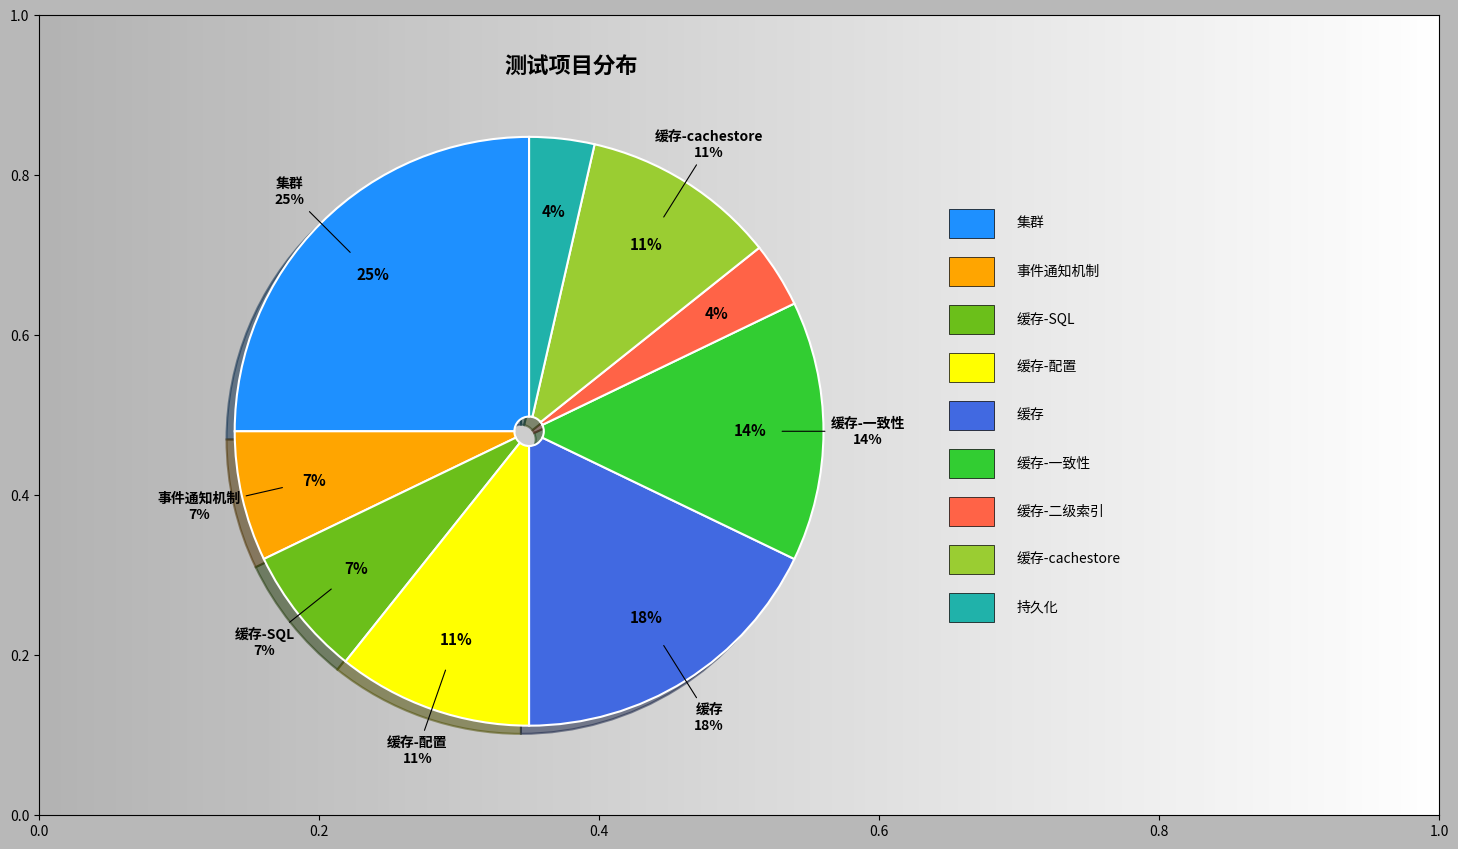

Which category has the smallest portion of the pie?

缓存-二级索引